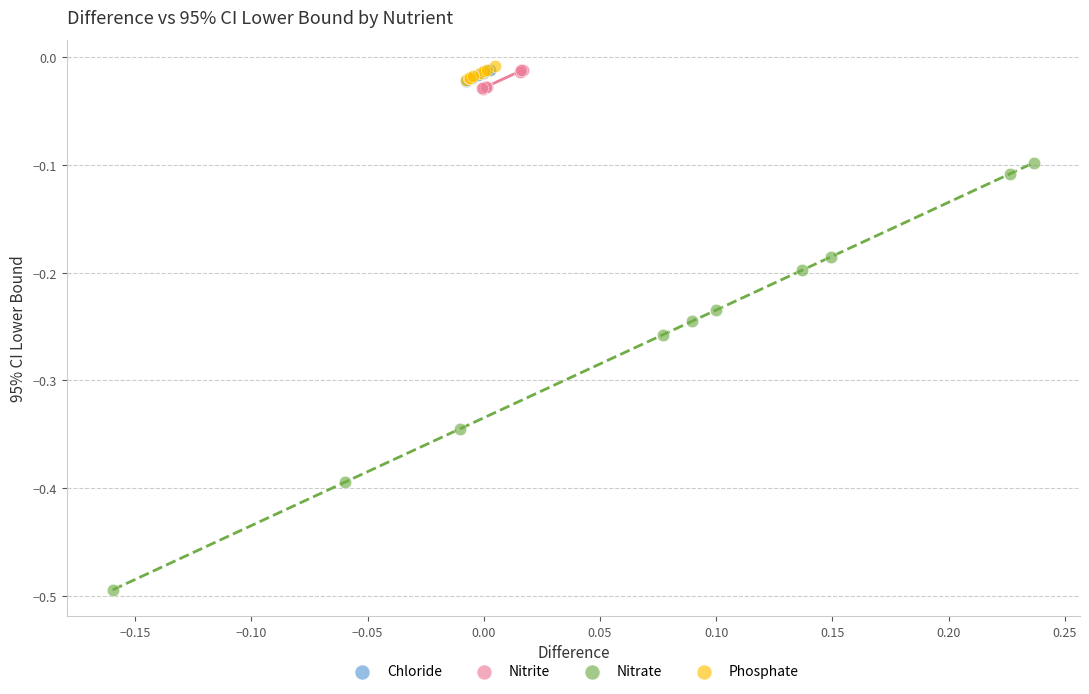

Which series reaches the minimum Y coordinate?

Nitrate